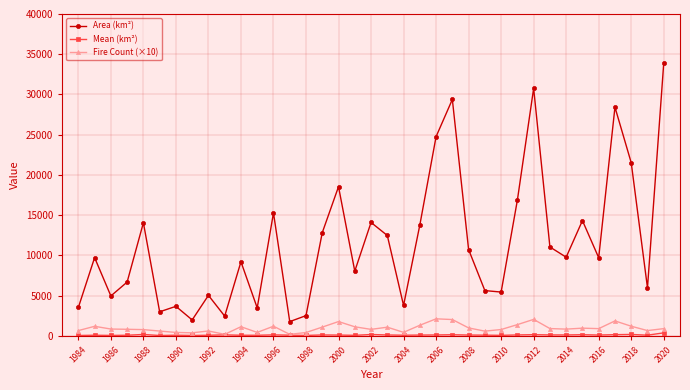

True or false: Fire Count (×10) and Area (km²) intersect in this chart.

False